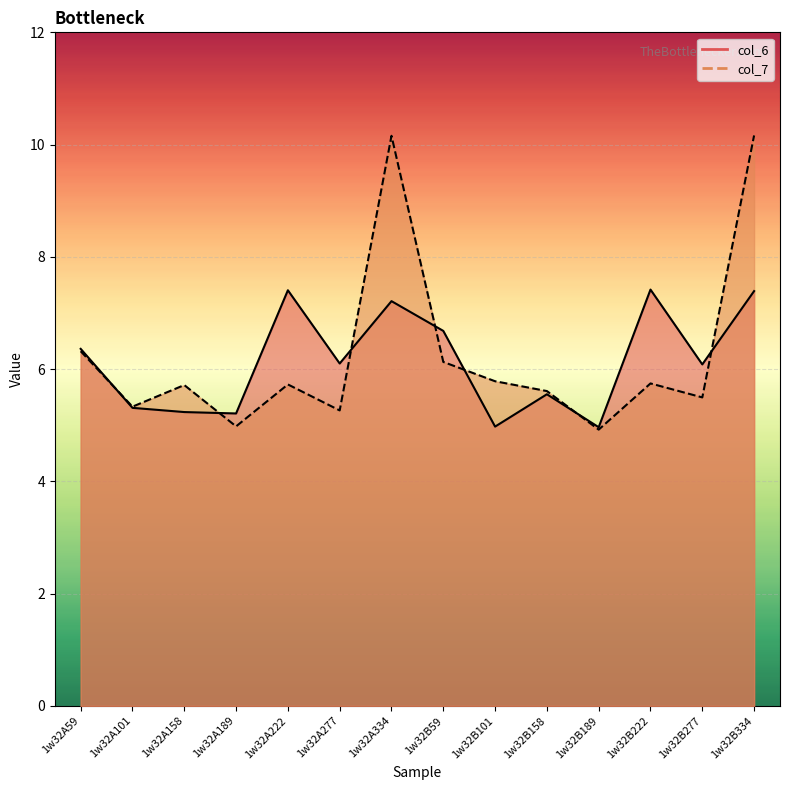

Where do col_6 and col_7 first cross each other?

1w32A59 and 1w32A101